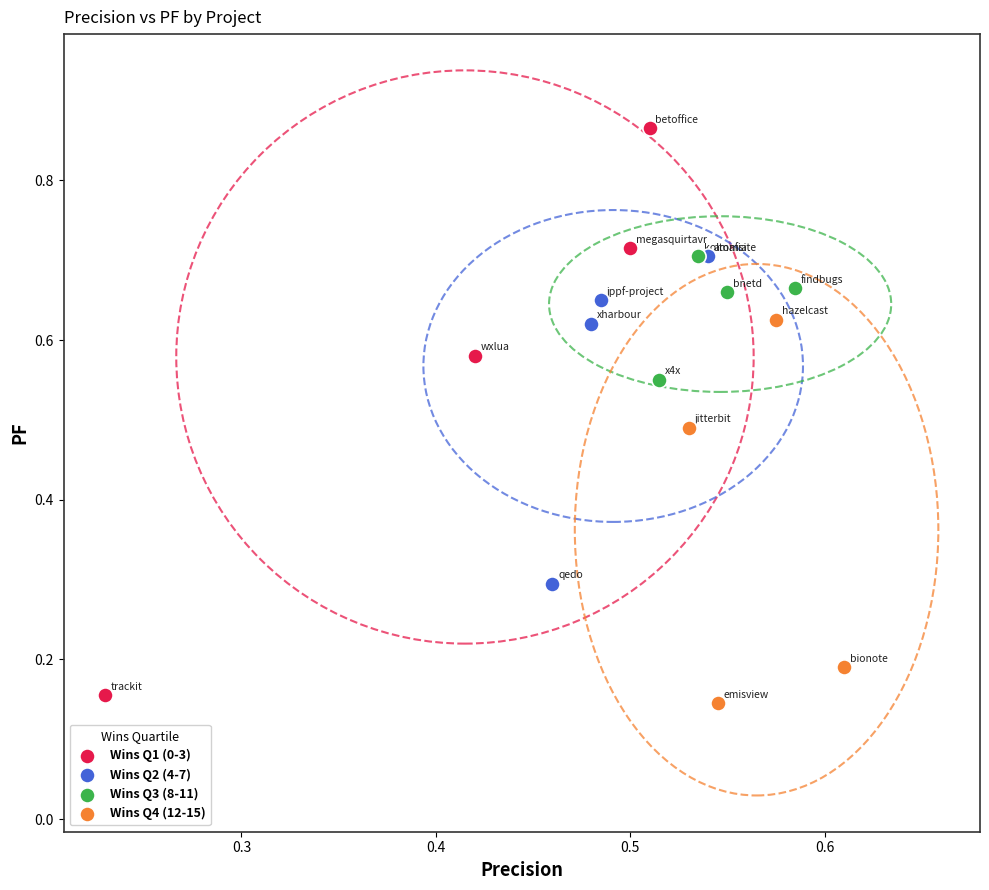

Which series has the widest spread of Y values?

Wins Q1 (0-3)